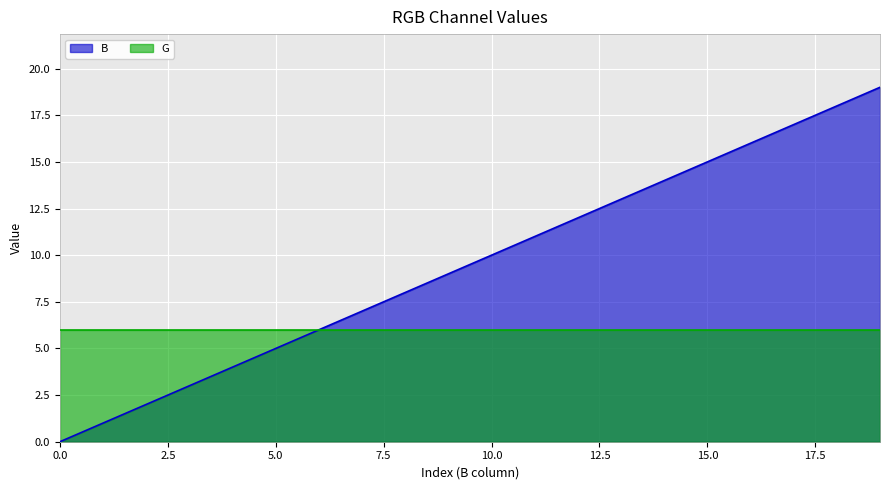

What is the value of the 11th point from the left?

10